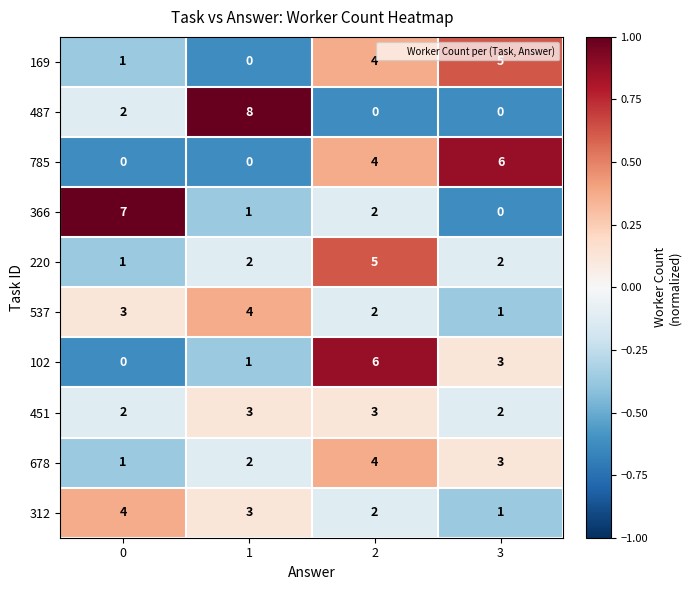

Which category has the lowest value in the 312 series?

3